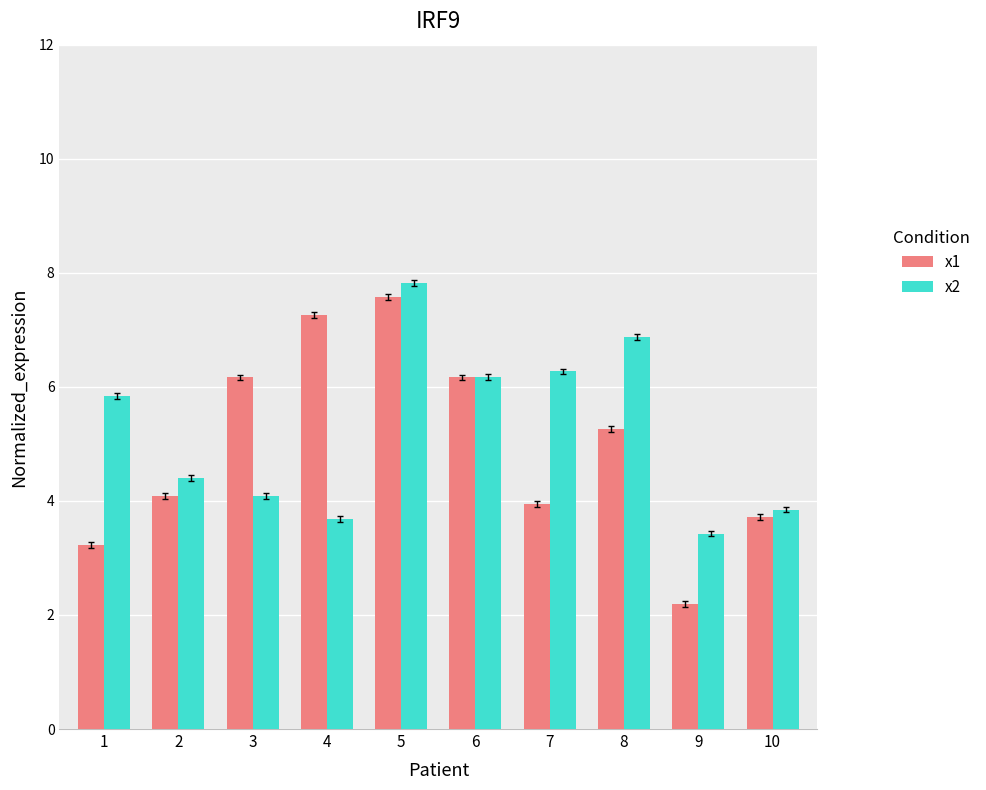

Reading left to right, transcribe all the data shown in this chart.

x1: 1=3.2	2=4.1	3=6.2	4=7.3	5=7.6	6=6.2	7=3.9	8=5.3	9=2.2	10=3.7
x2: 1=5.8	2=4.4	3=4.1	4=3.7	5=7.8	6=6.2	7=6.3	8=6.9	9=3.4	10=3.8